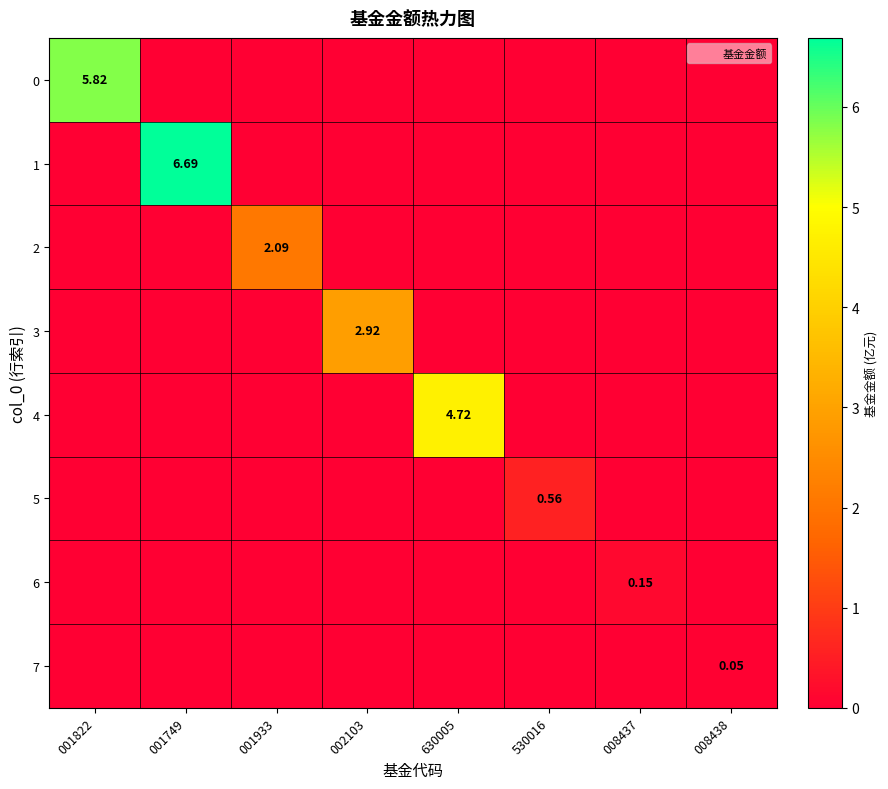

Between 630005 and 002103, which is larger?

630005